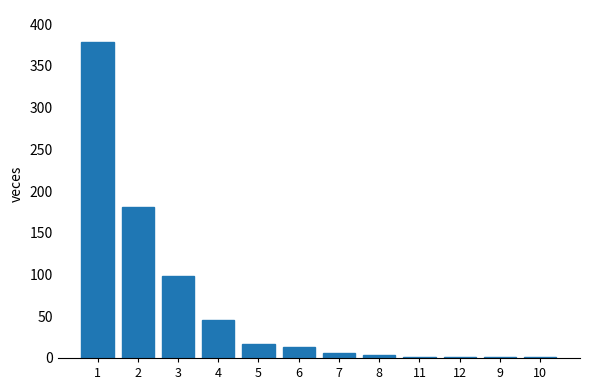

Reading left to right, list all the values displayed in this chart.

1=379	2=181	3=98	4=46	5=17	6=13	7=6	8=4	11=1	12=1	9=1	10=1